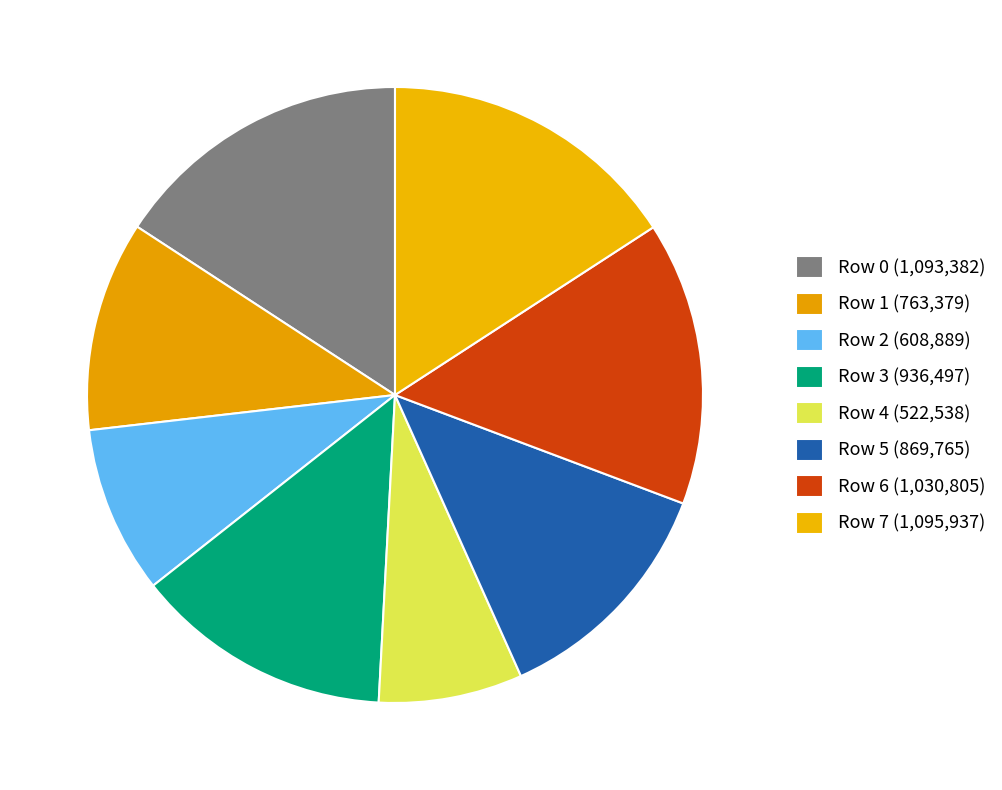

To the nearest percent, what is the combined percentage of Row 0 and Row 6?

31%